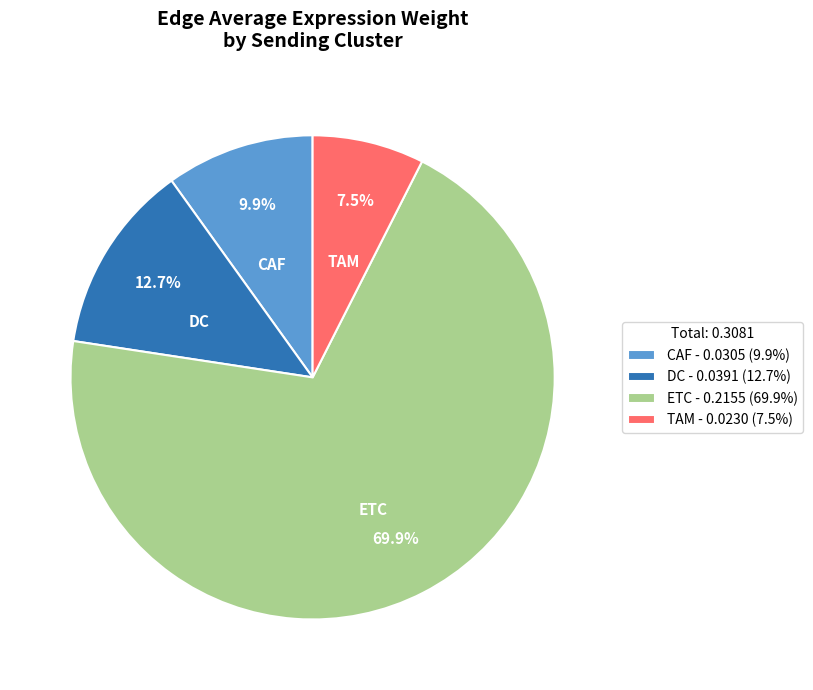

Approximately how many times larger is the value at DC compared to TAM?

1.7